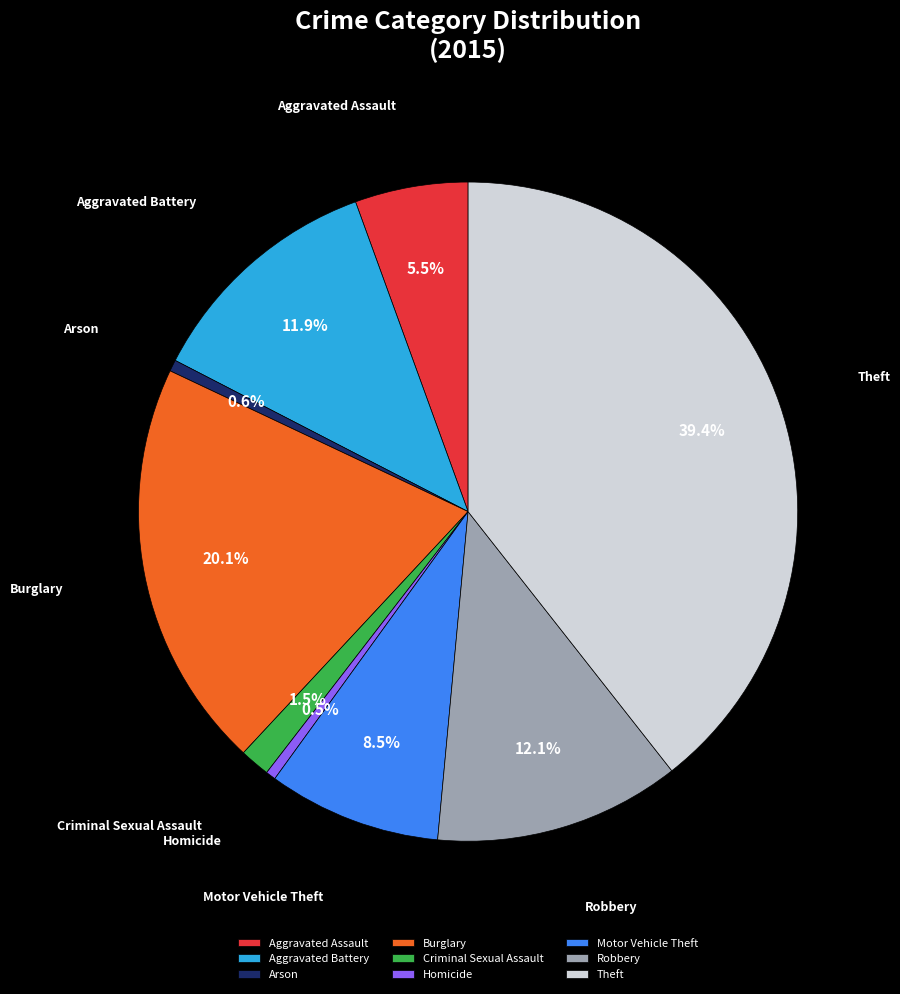

To the nearest percent, what portion does Theft represent?

39%